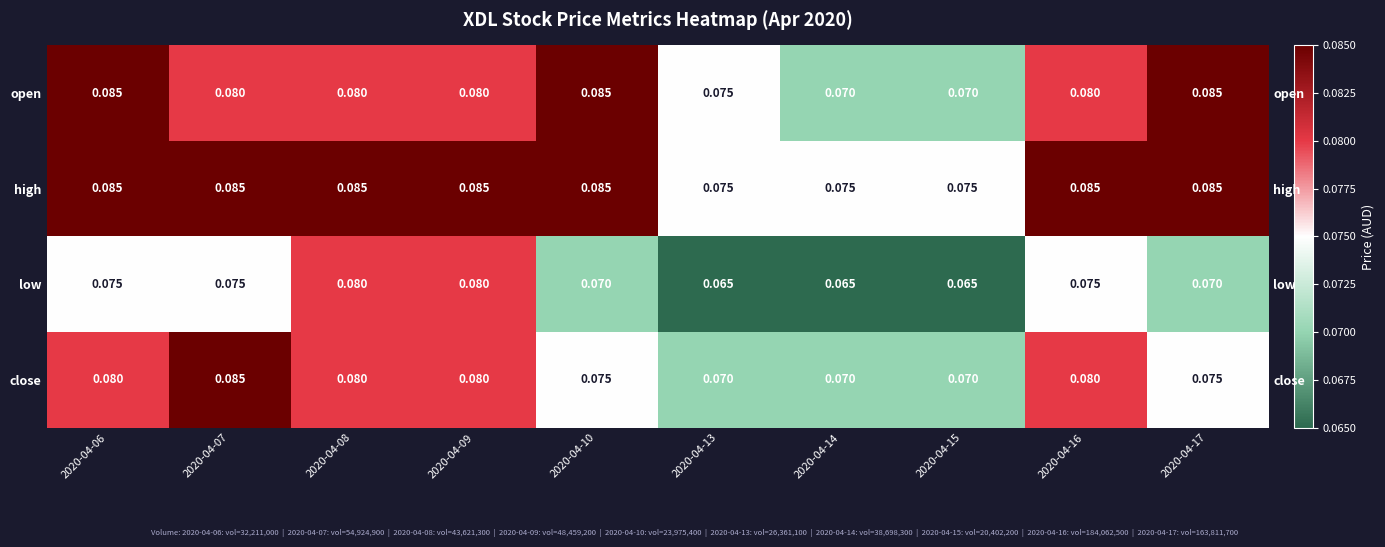

Is it true that high equals 0.1 at 2020-04-13?

False